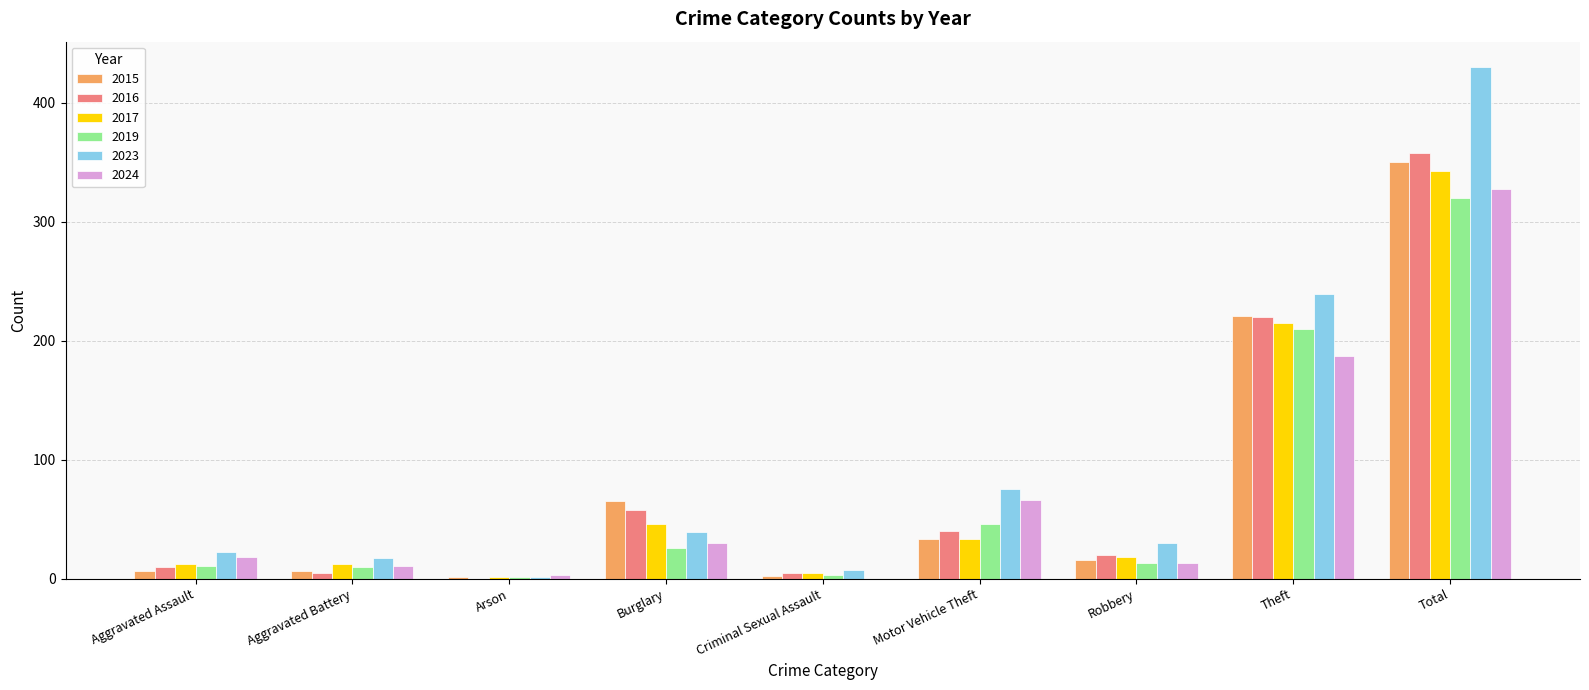

Which category has the highest value in the 2015 series?

Total